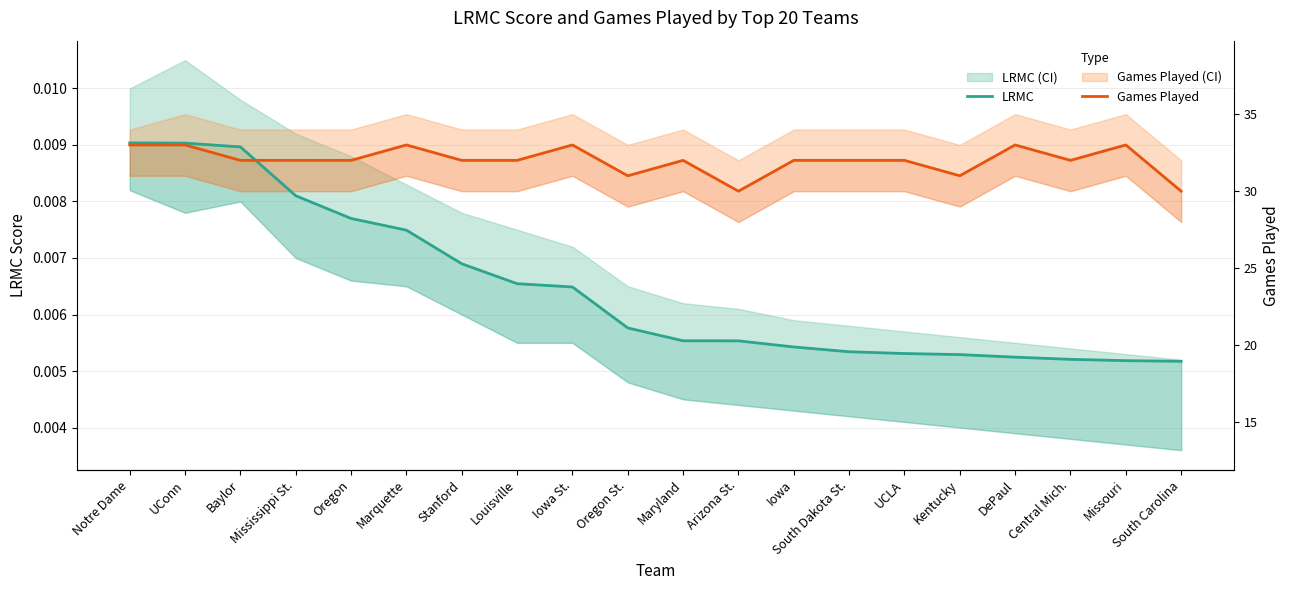

List the series in order of their overall mean, highest first.

Games Played, LRMC